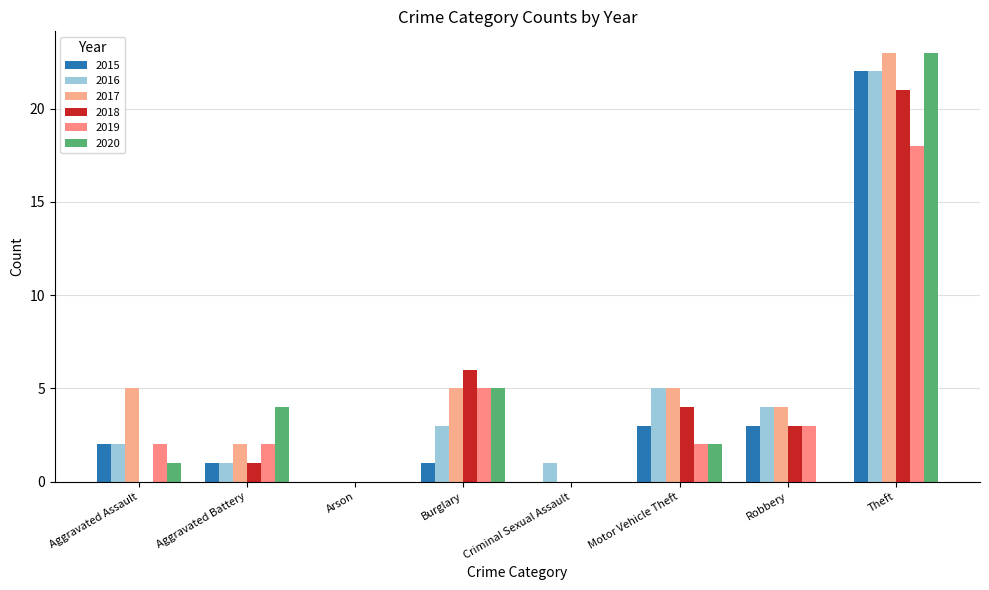

What is the difference between the second highest and second lowest values in the 2020 series?

5